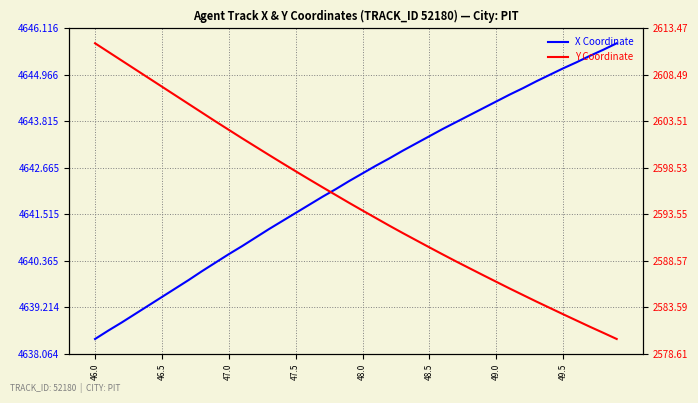

List the series in order of their overall mean, highest first.

X Coordinate, Y Coordinate